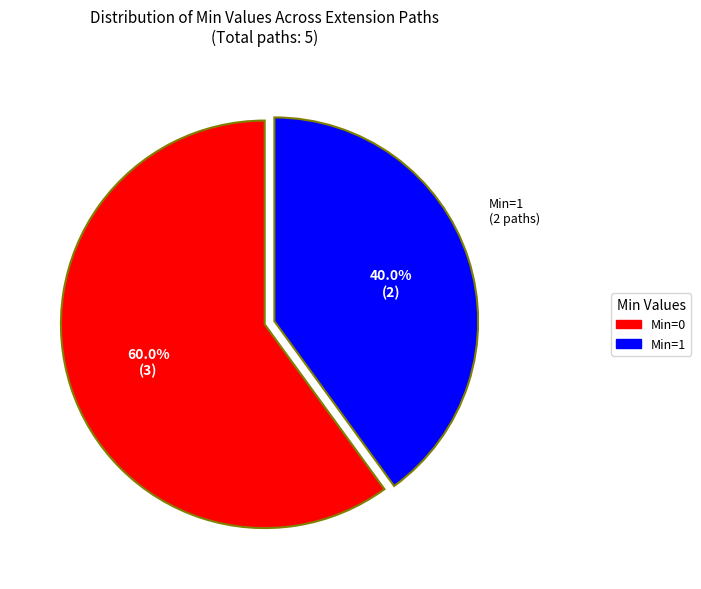

How much of the chart is everything except Min=0?

40.0%